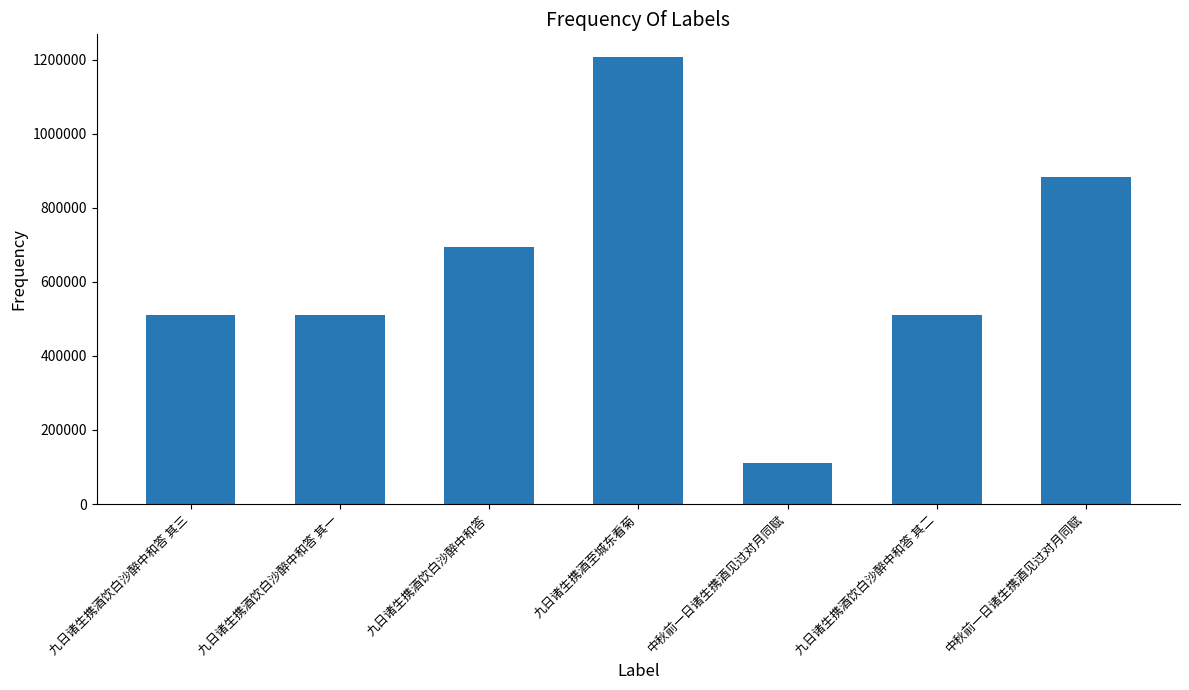

How many bars are there in total?

7